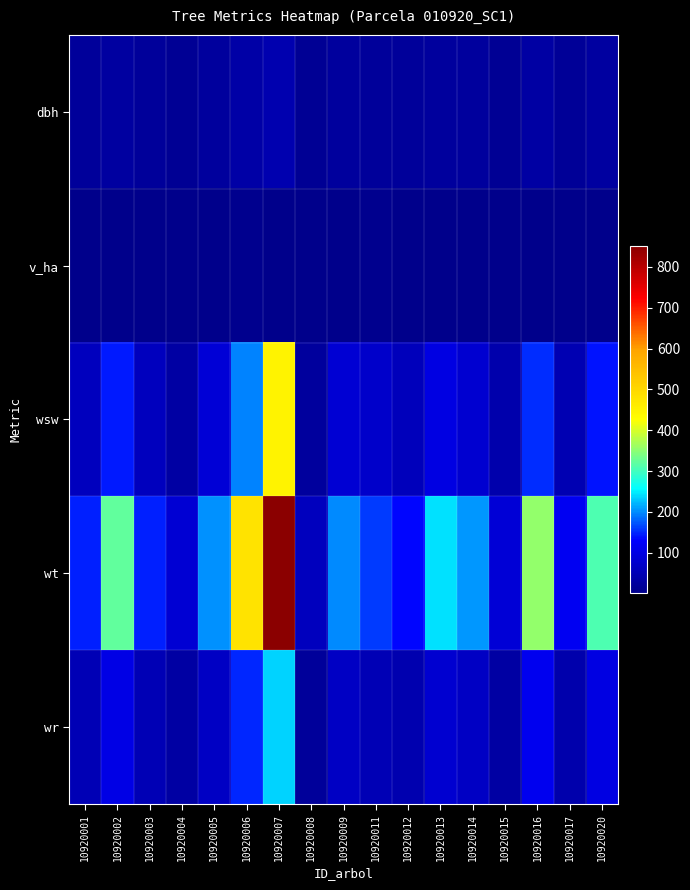

Which label corresponds to the smallest value in the chart?

10920008